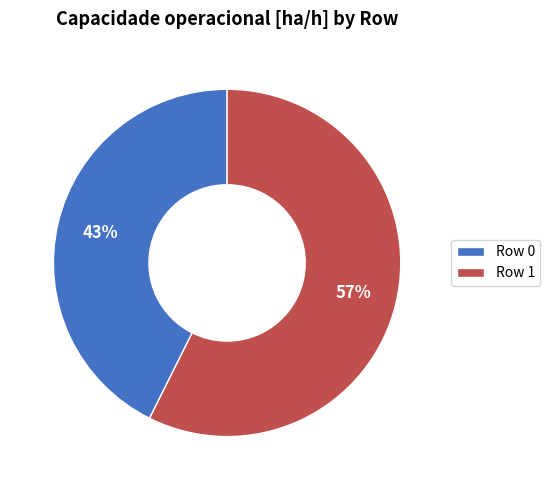

Which has a higher value, Row 1 or Row 0?

Row 1